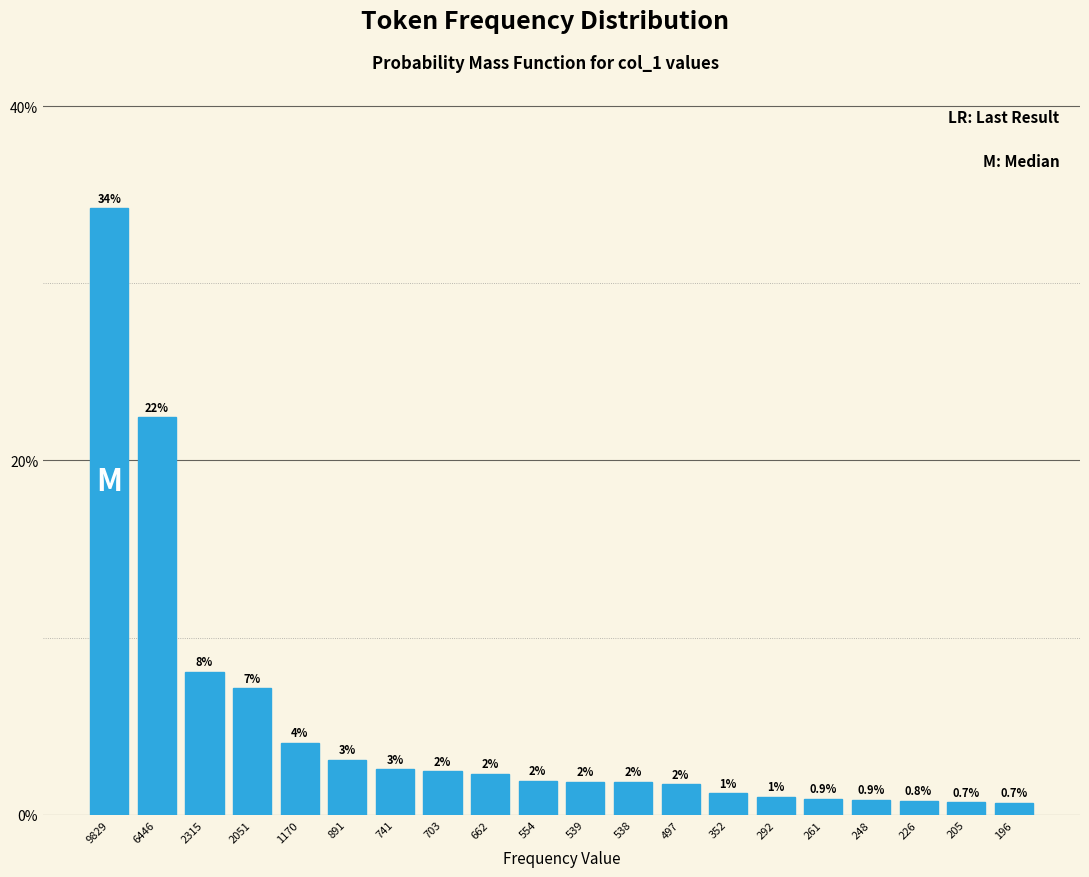

Does the chart contain any negative values?

No